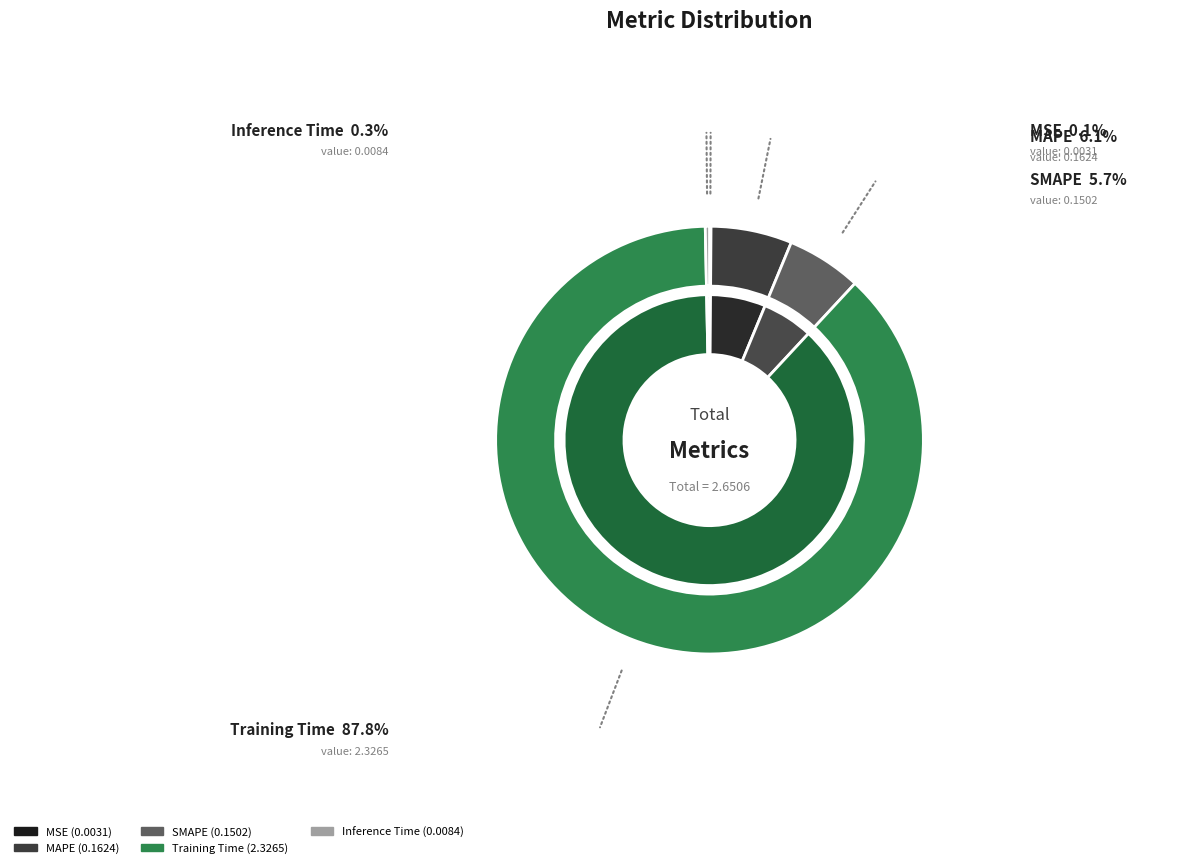

What percentage is the MAPE slice, to the nearest percent?

6%